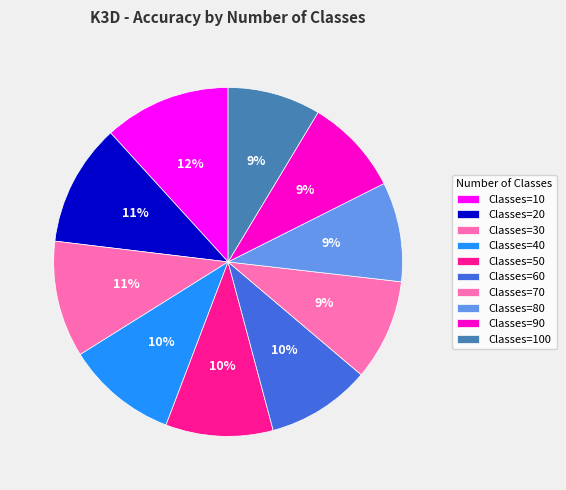

What is the smallest slice in the pie chart?

100